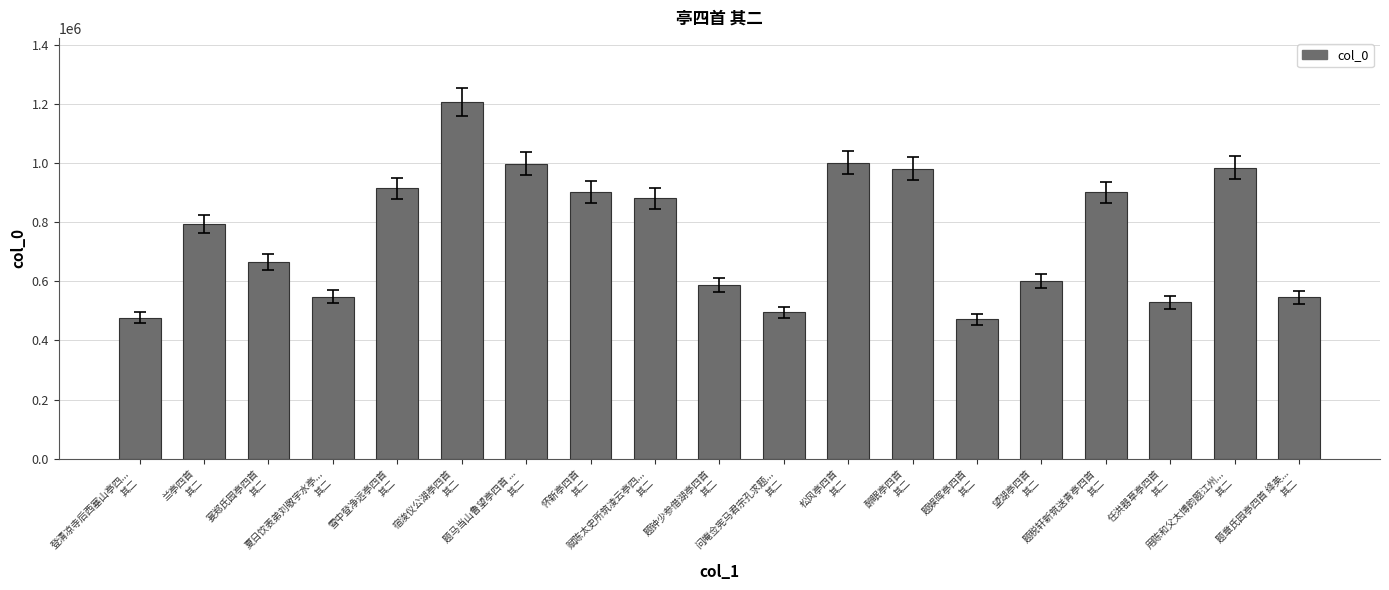

Count the number of categories in the chart.

19